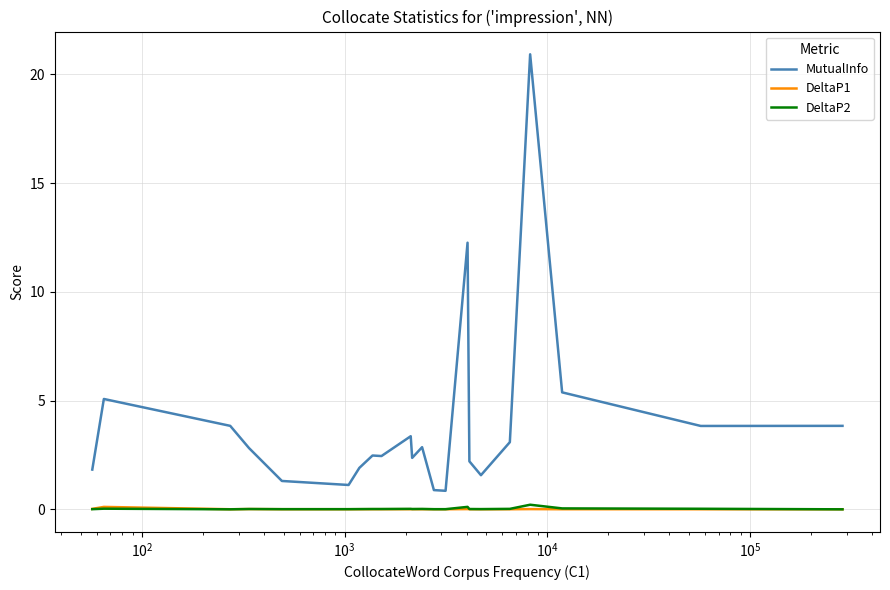

Which series has the largest total across all categories?

MutualInfo